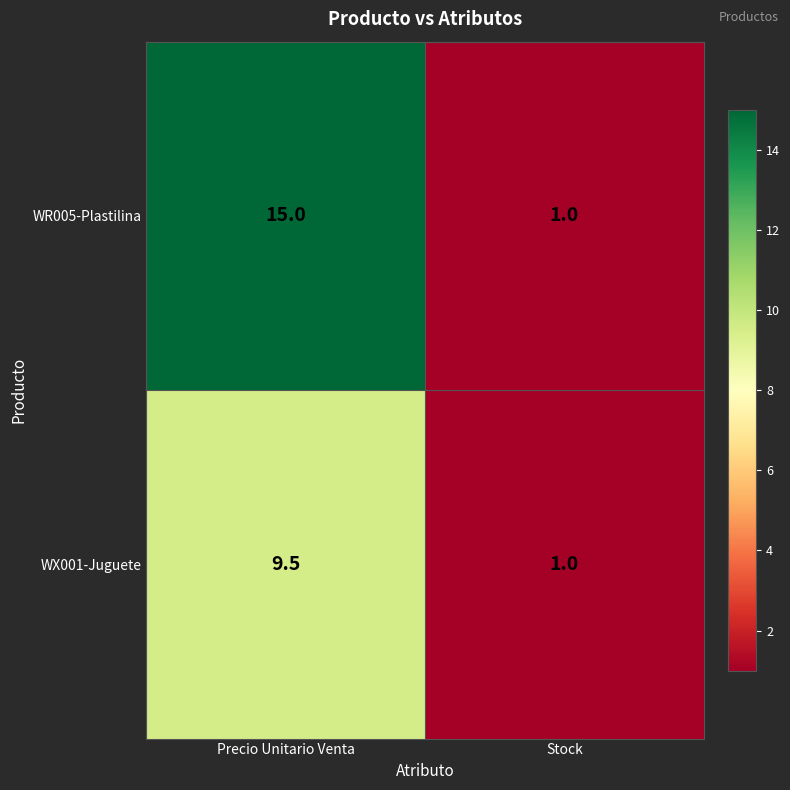

What is the maximum value for WR005-Plastilina?

15.0